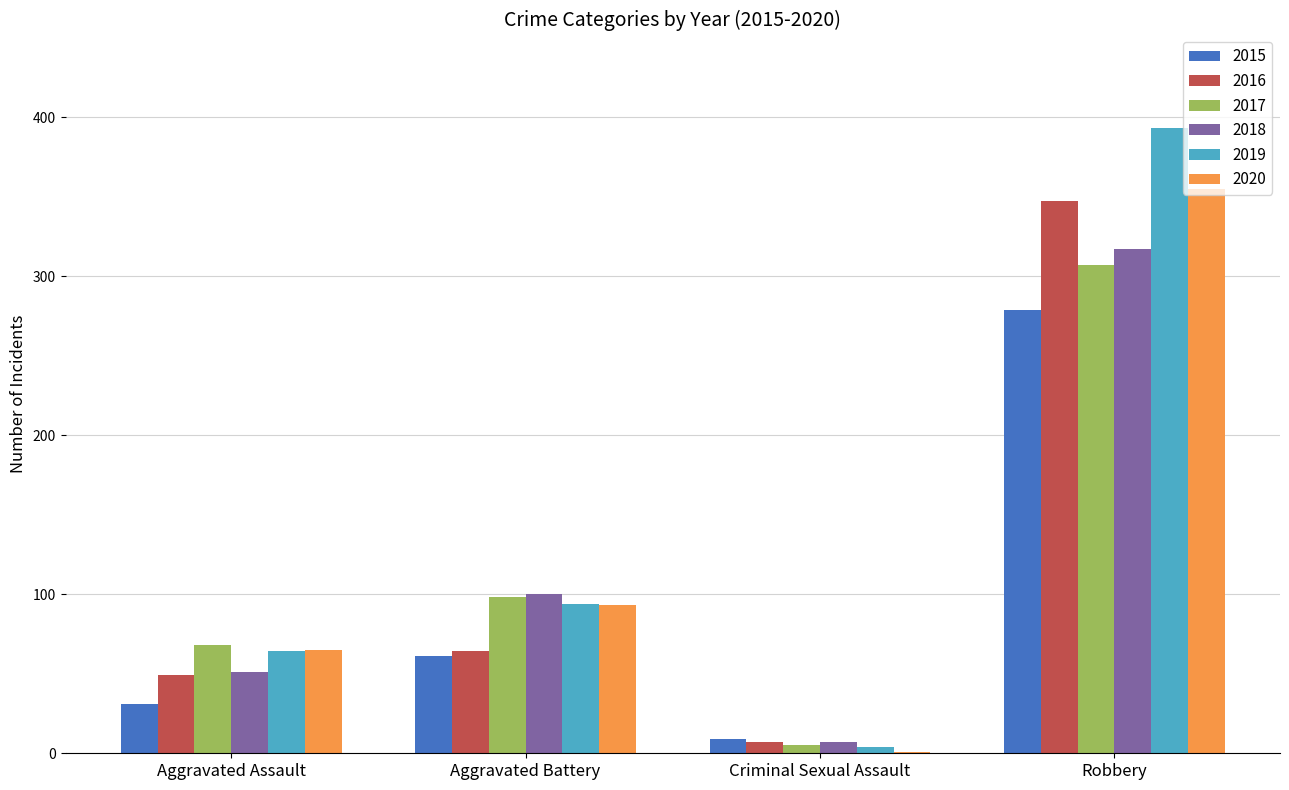

What is the total value across all series at Aggravated Assault?

328